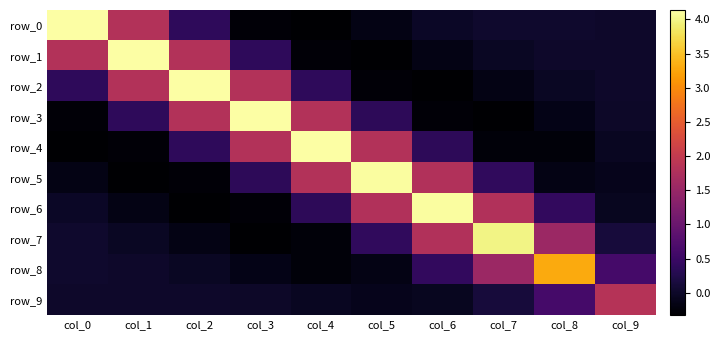

Reading left to right, what are all the values shown in this chart?

row_0: col_0=4.1	col_1=1.8	col_2=0.4	col_3=-0.3	col_4=-0.3	col_5=-0.2	col_6=-0.0	col_7=0.0	col_8=0.0	col_9=0.0
row_1: col_0=1.8	col_1=4.1	col_2=1.8	col_3=0.4	col_4=-0.3	col_5=-0.3	col_6=-0.2	col_7=-0.0	col_8=0.0	col_9=0.0
row_2: col_0=0.4	col_1=1.8	col_2=4.1	col_3=1.8	col_4=0.4	col_5=-0.3	col_6=-0.3	col_7=-0.2	col_8=-0.0	col_9=0.0
row_3: col_0=-0.3	col_1=0.4	col_2=1.8	col_3=4.1	col_4=1.8	col_5=0.4	col_6=-0.3	col_7=-0.3	col_8=-0.1	col_9=-0.0
row_4: col_0=-0.3	col_1=-0.3	col_2=0.4	col_3=1.8	col_4=4.1	col_5=1.8	col_6=0.4	col_7=-0.2	col_8=-0.2	col_9=-0.1
row_5: col_0=-0.2	col_1=-0.3	col_2=-0.3	col_3=0.4	col_4=1.8	col_5=4.1	col_6=1.8	col_7=0.4	col_8=-0.2	col_9=-0.1
row_6: col_0=-0.0	col_1=-0.2	col_2=-0.3	col_3=-0.3	col_4=0.4	col_5=1.8	col_6=4.1	col_7=1.8	col_8=0.4	col_9=-0.1
row_7: col_0=0.0	col_1=-0.0	col_2=-0.2	col_3=-0.3	col_4=-0.2	col_5=0.4	col_6=1.8	col_7=4.0	col_8=1.5	col_9=0.1
row_8: col_0=0.0	col_1=0.0	col_2=-0.0	col_3=-0.1	col_4=-0.2	col_5=-0.2	col_6=0.4	col_7=1.5	col_8=3.3	col_9=0.6
row_9: col_0=0.0	col_1=0.0	col_2=0.0	col_3=-0.0	col_4=-0.1	col_5=-0.1	col_6=-0.1	col_7=0.1	col_8=0.6	col_9=1.9